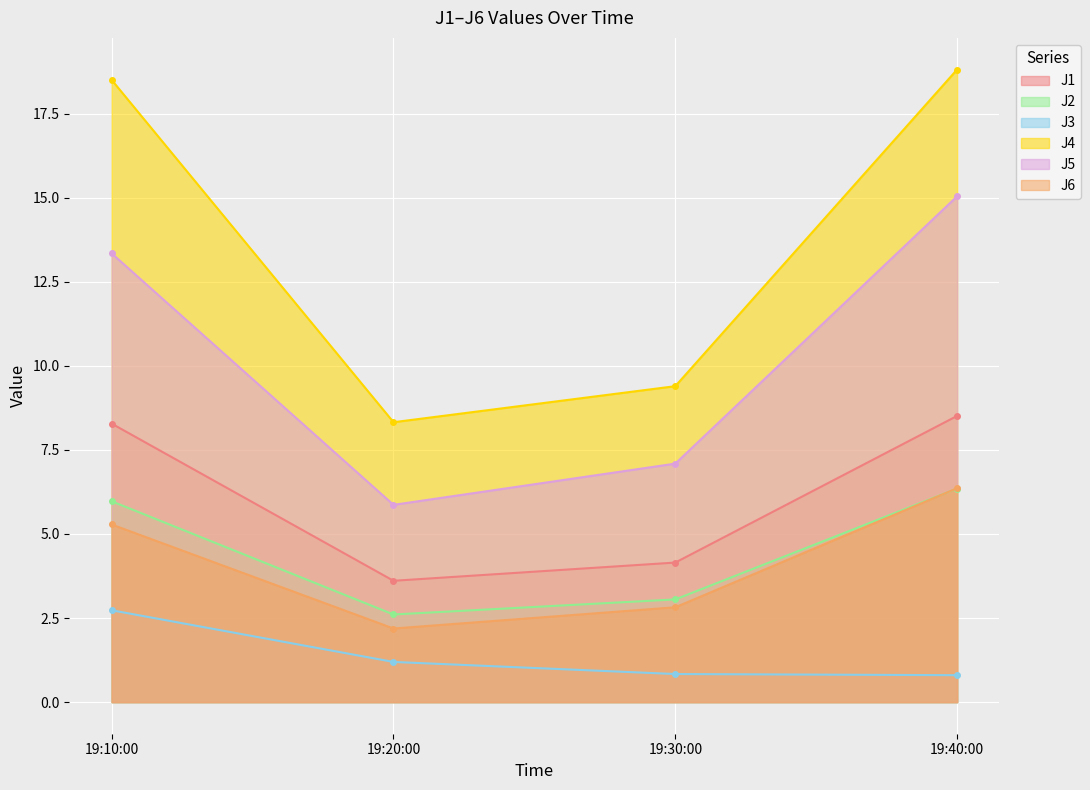

What is the label of the 1st point from the right?

19:40:00